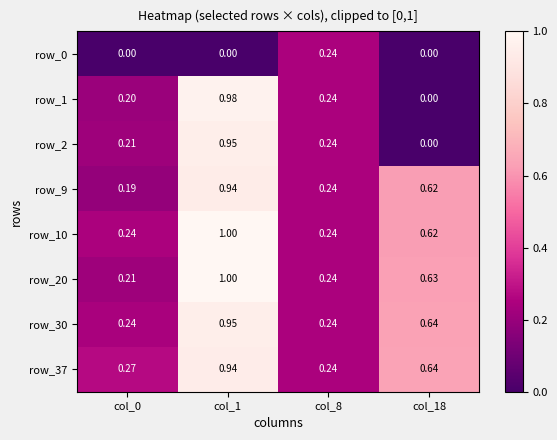

Is the value of row_9 at col_18 greater than the value of row_2 at col_1?

No